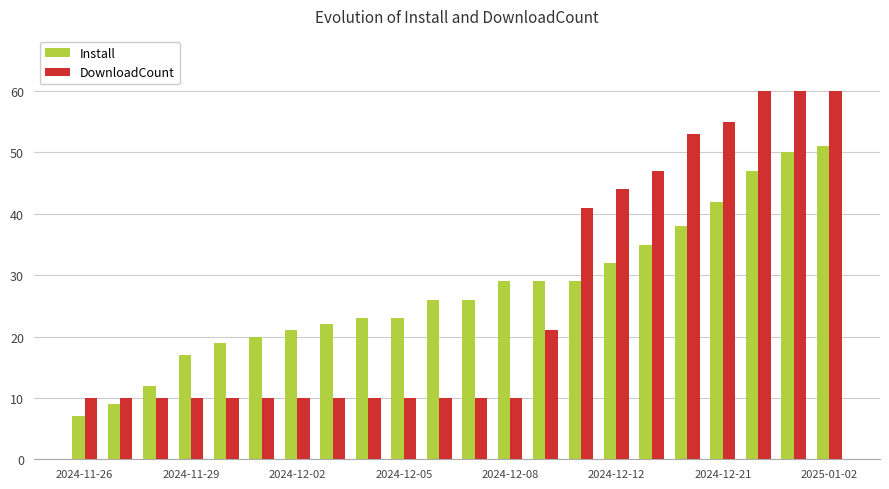

What is the minimum value for Install?

7